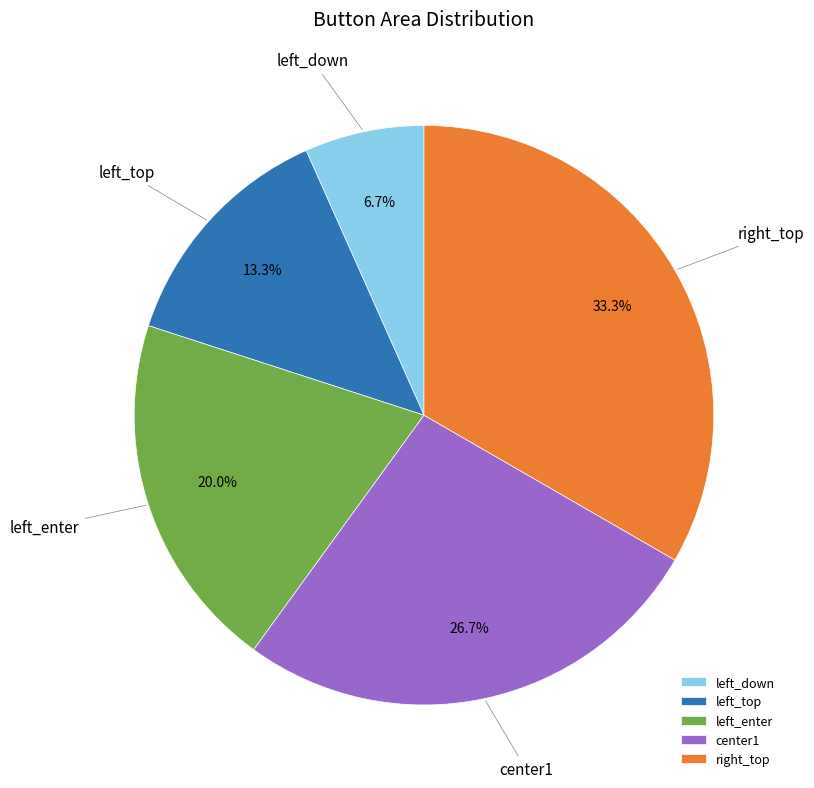

Which category has the biggest portion of the pie?

right_top